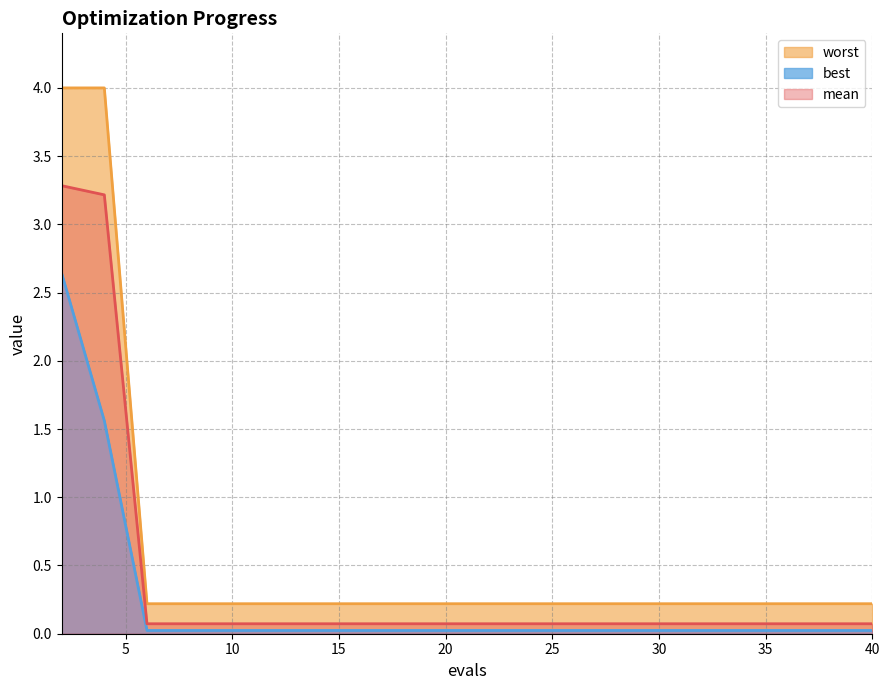

At which category does the chart reach its minimum across all series?

6